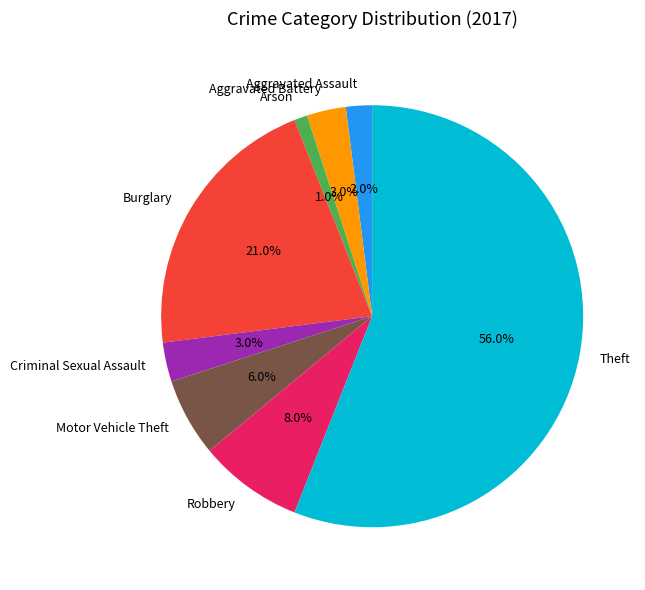

Approximately how many times larger is the value at Aggravated Battery compared to Burglary?

0.1